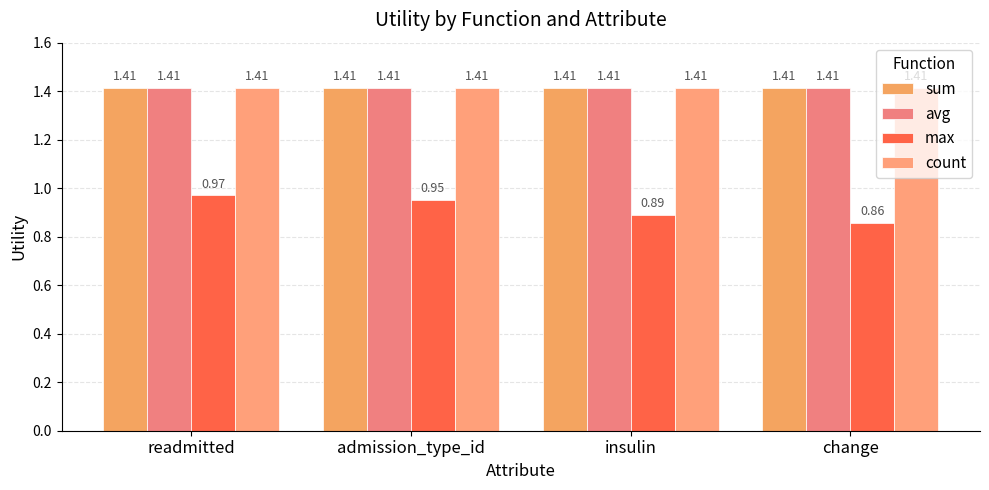

At how many categories does at least one series exceed 1?

4